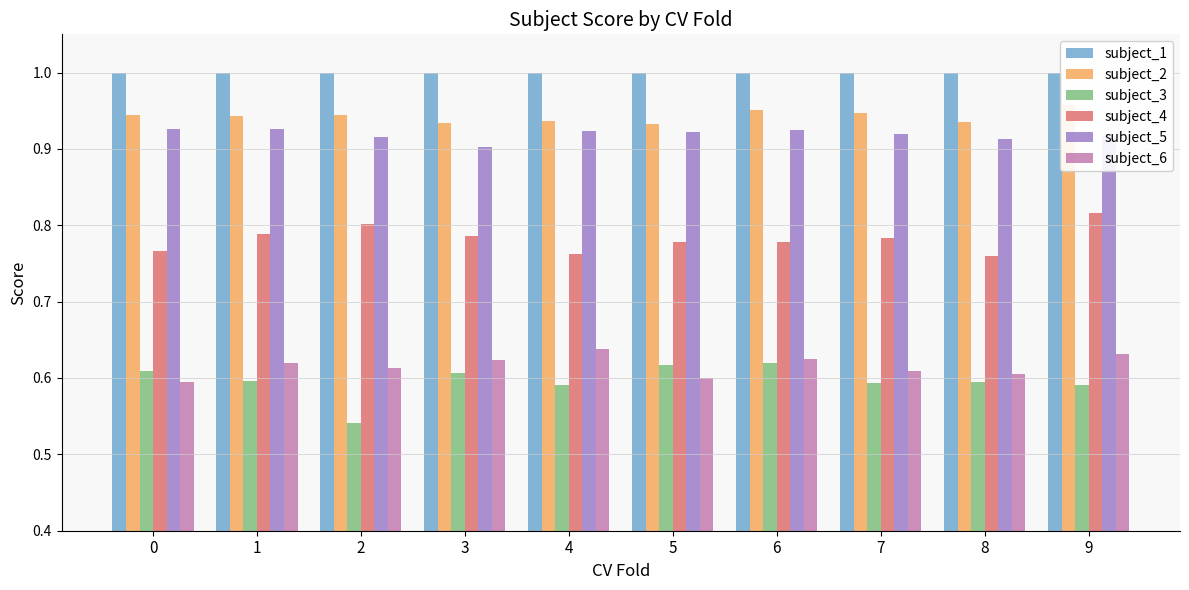

Between 2 and 4, which series saw the biggest shift?

subject_3